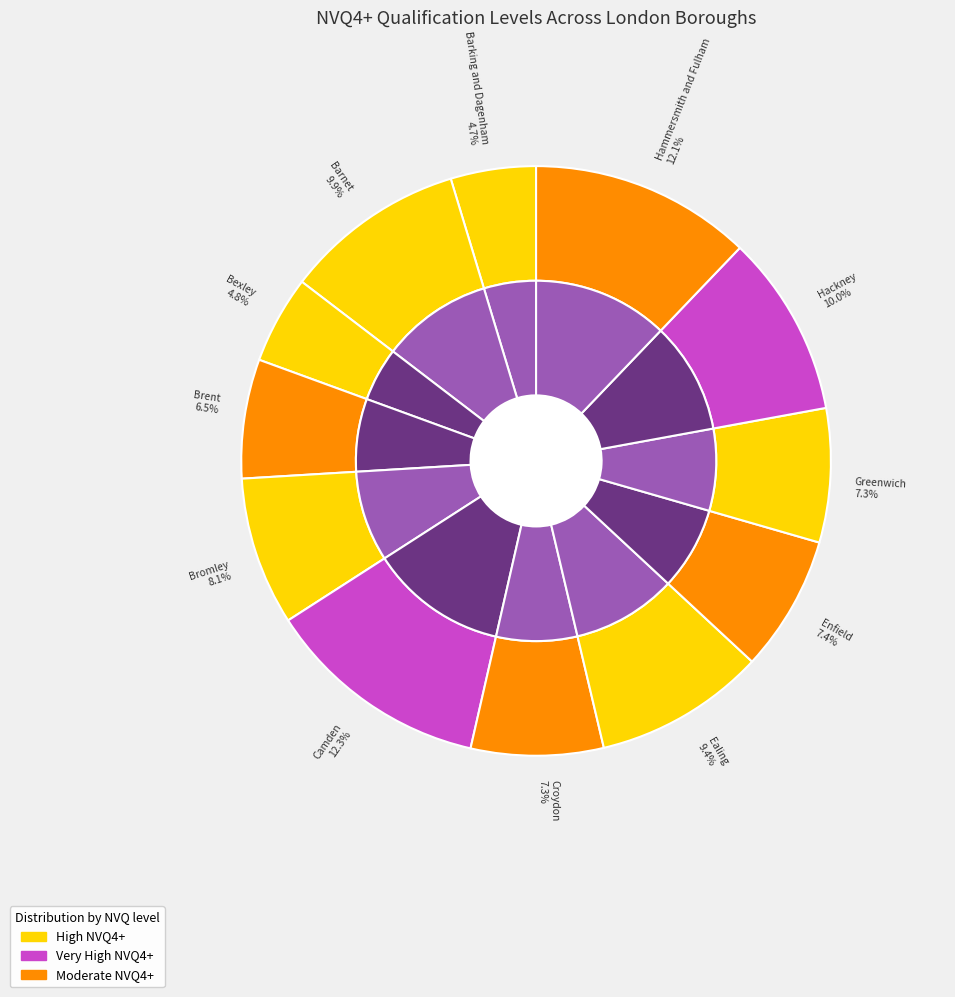

Is it true that Ealing is 1% of the pie?

False